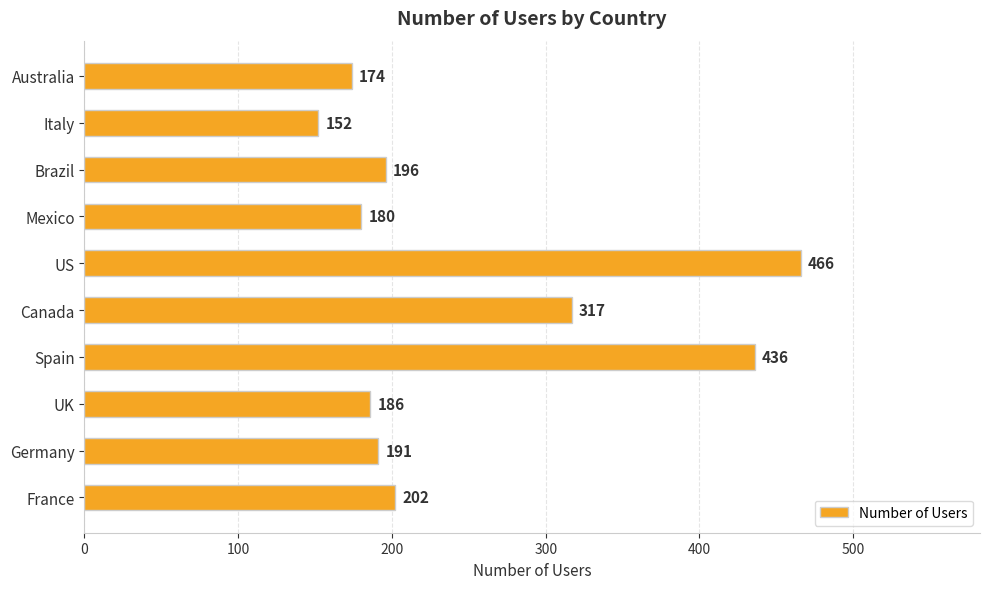

The value at Mexico is 180. True or false?

True